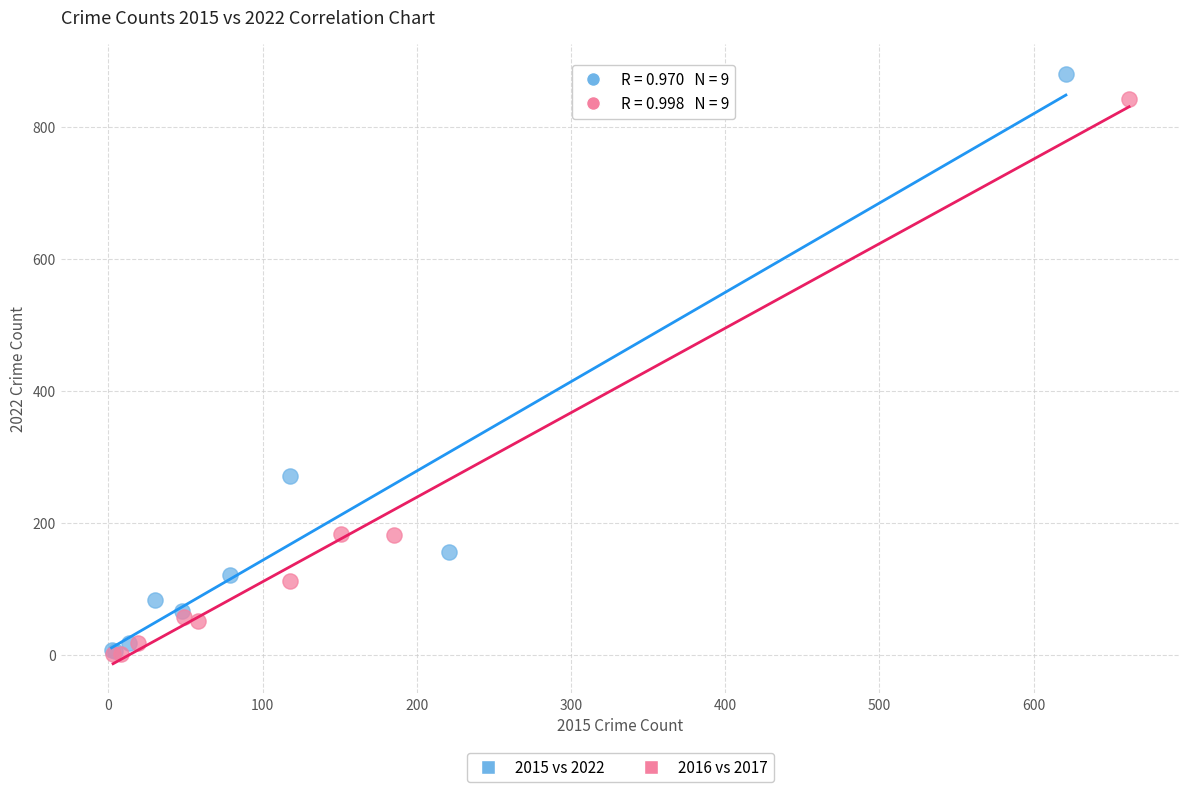

What are all the series names shown in the legend?

2015 vs 2022, 2016 vs 2017